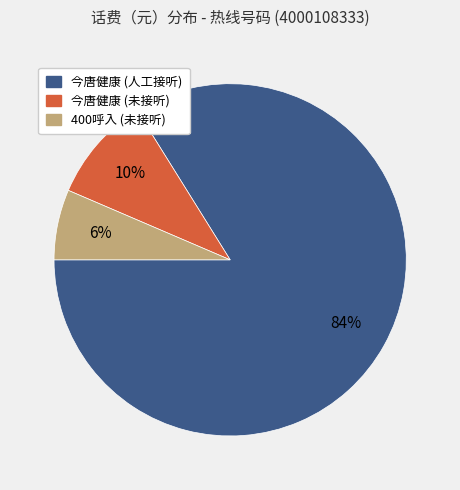

To the nearest percent, what is the average slice percentage?

33%